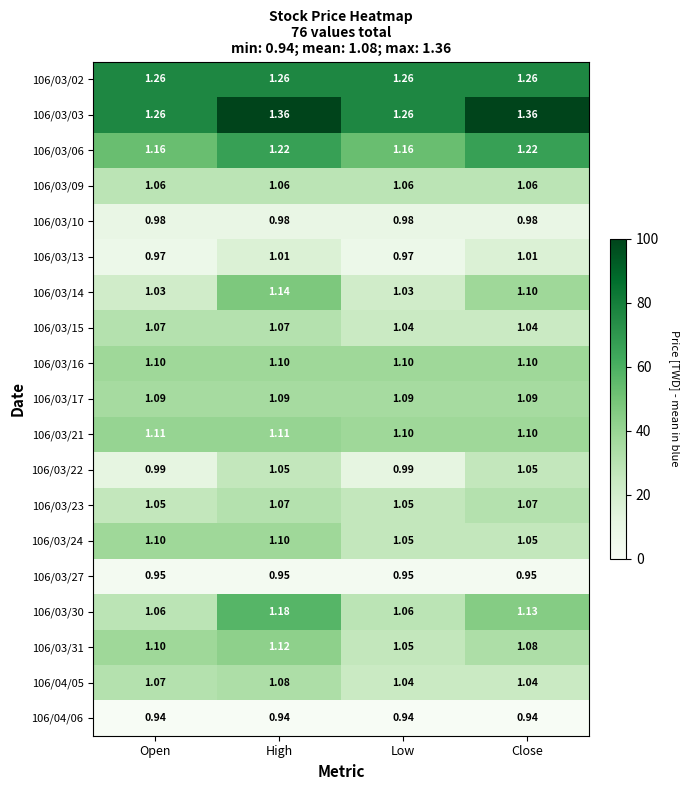

Where does the 106/03/22 series first go above 1?

High